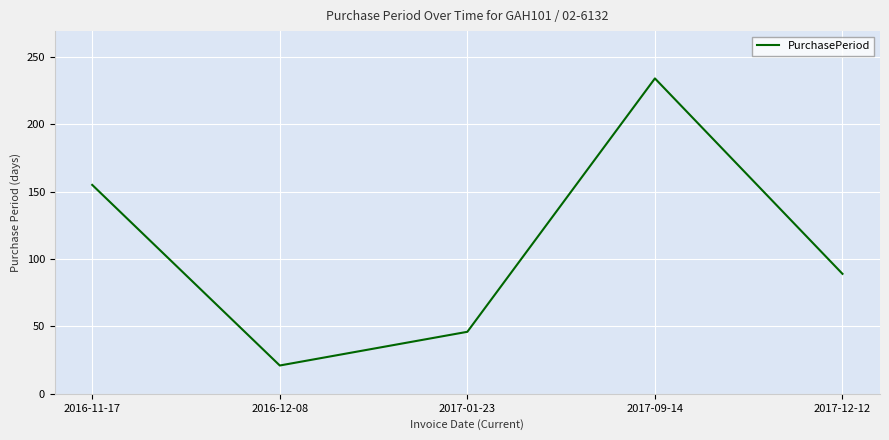

Count the number of categories in the chart.

5